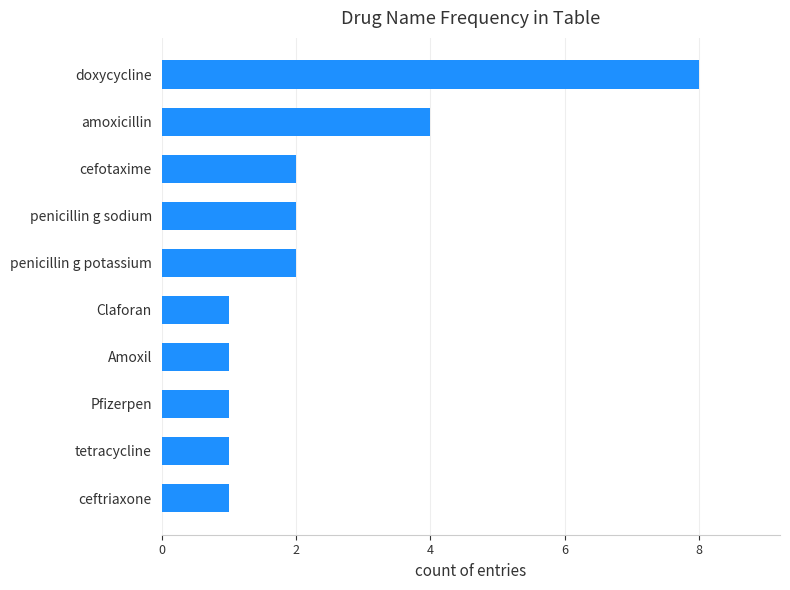

Which category has the highest value across all series?

doxycycline